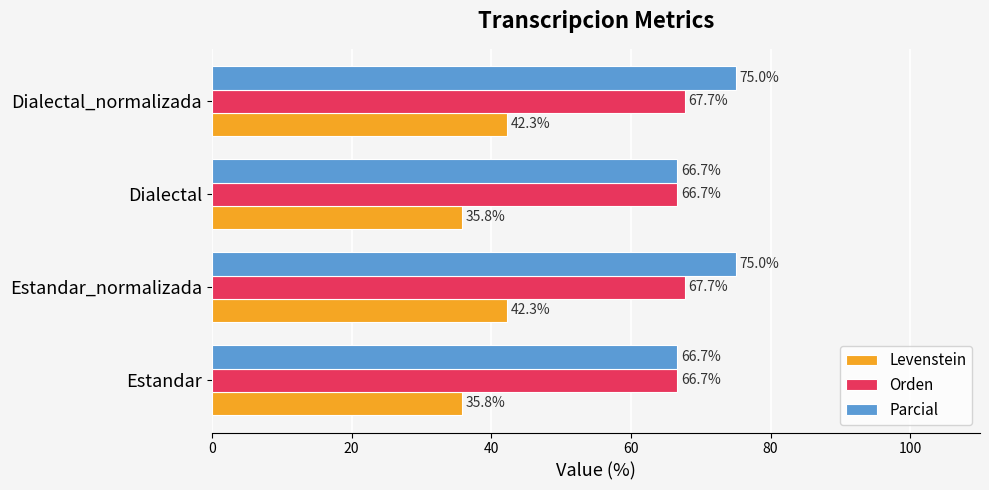

What is the difference between the maximum and minimum values in the Parcial series?

8.3